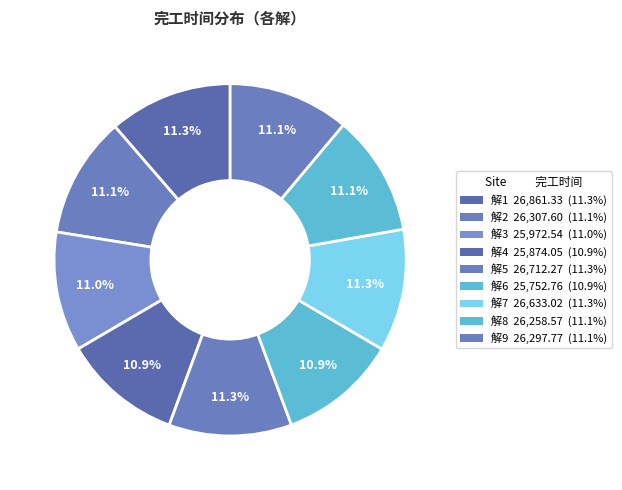

Is it true that 解6 is 21% of the pie?

False